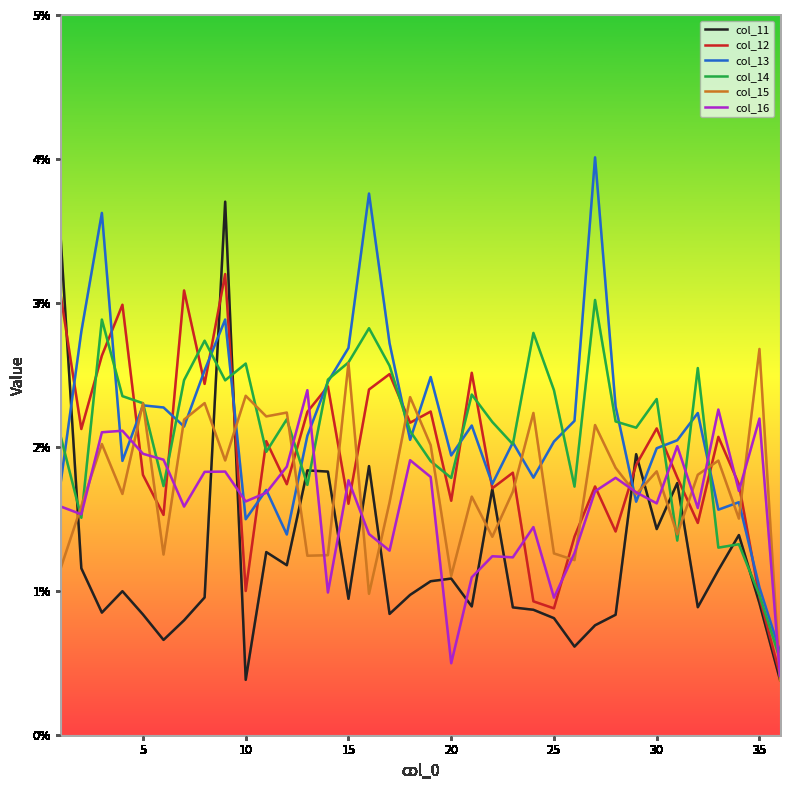

Which series ends up on top after the final intersection of col_14 and col_12?

col_14